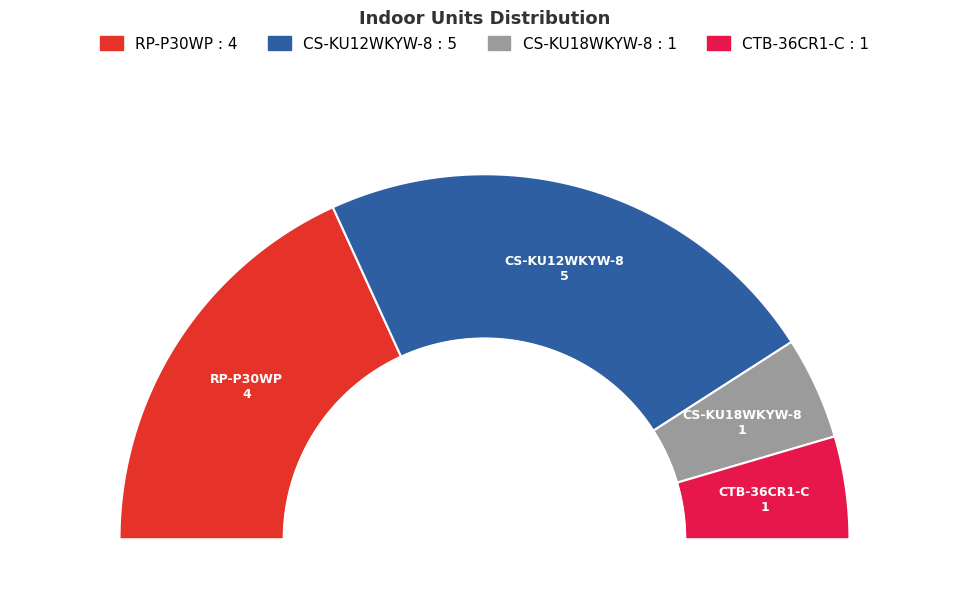

To the nearest percent, what portion does RP-P30WP represent?

36%